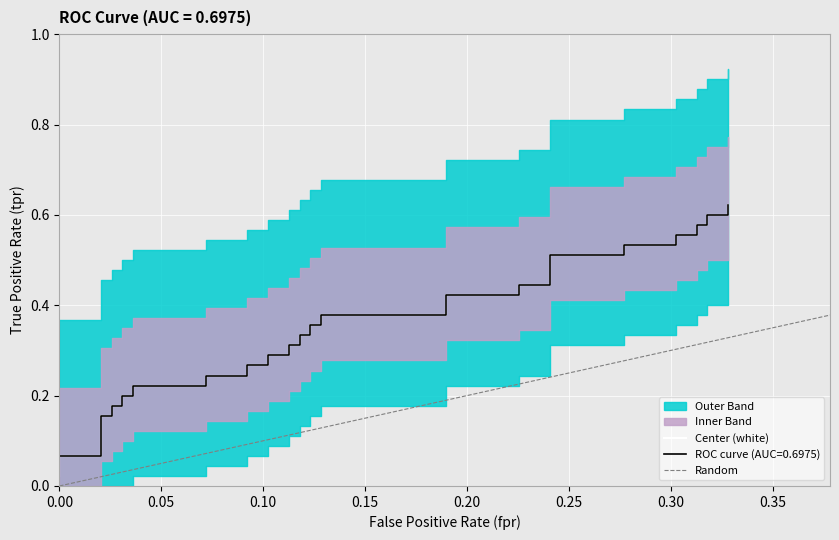

Is this an area chart (filled region under the line)?

No